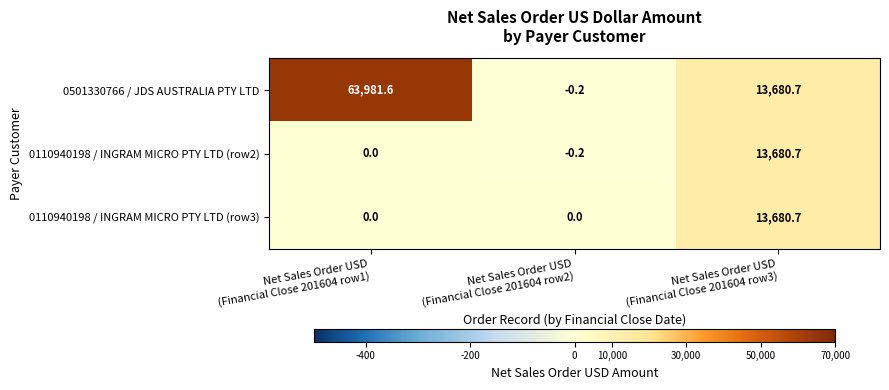

Count the number of data series in this chart.

3